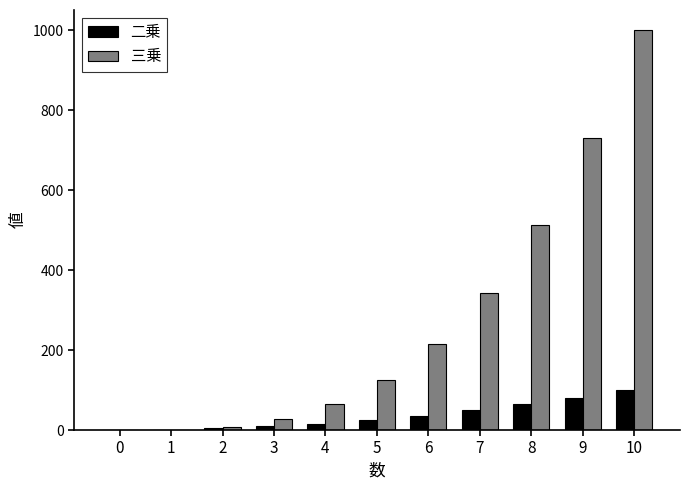

What is the highest value of the 三乗 series?

1000